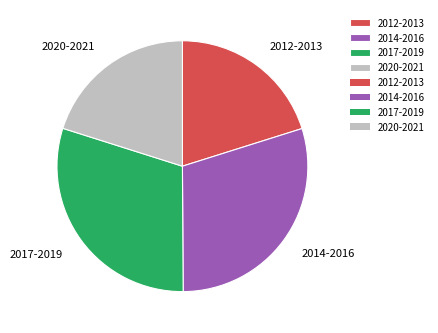

How many slices are in this pie chart?

4